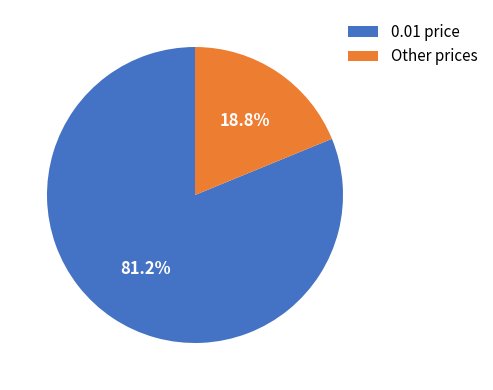

Rank the categories by value from highest to lowest.

0.01 price, Other prices